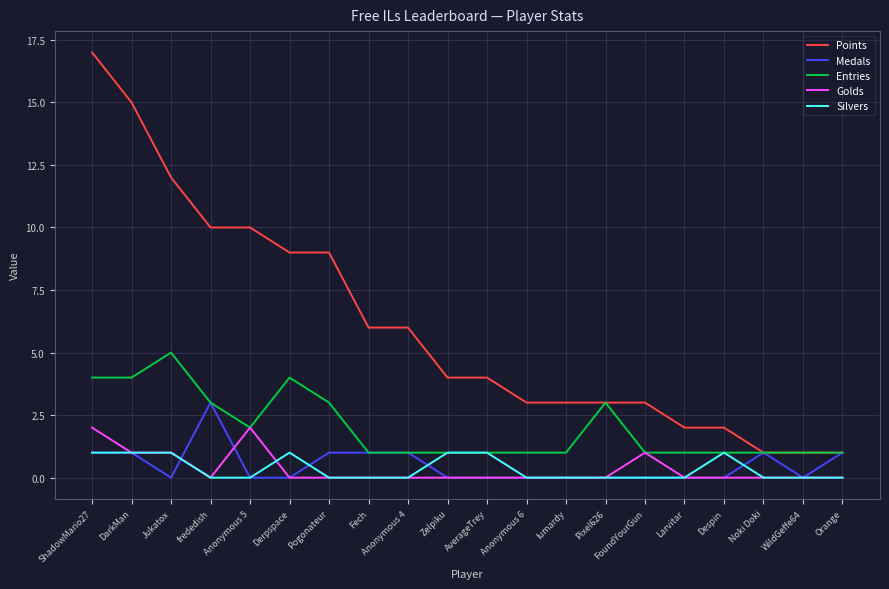

What is the spread (max minus min) of values at Zelpiku?

4